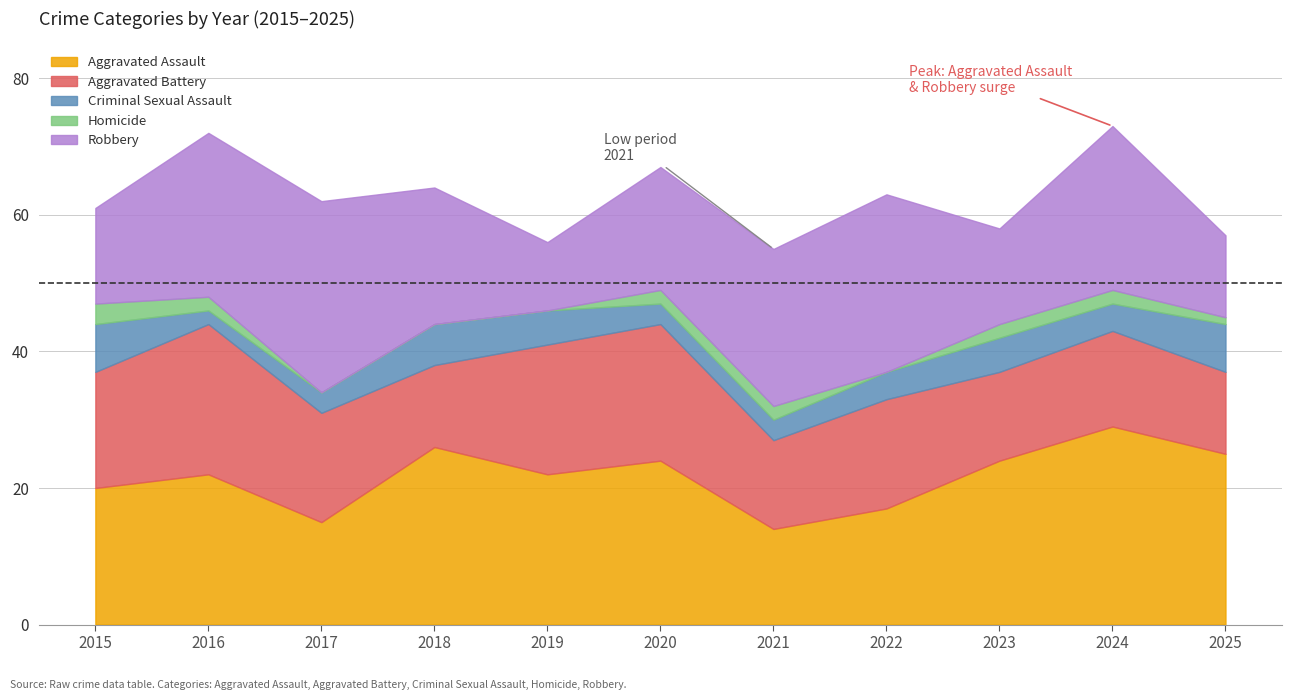

What is the spread (max minus min) of values at 2019?

22